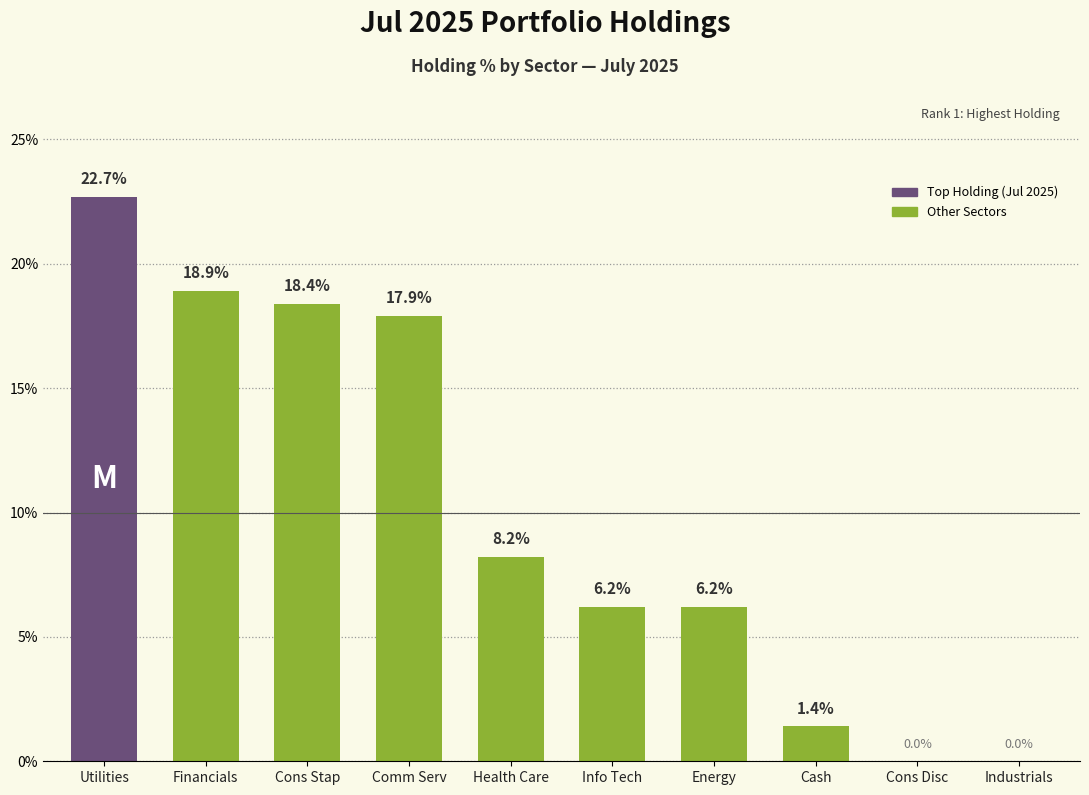

What is the sum of all values?

99.9